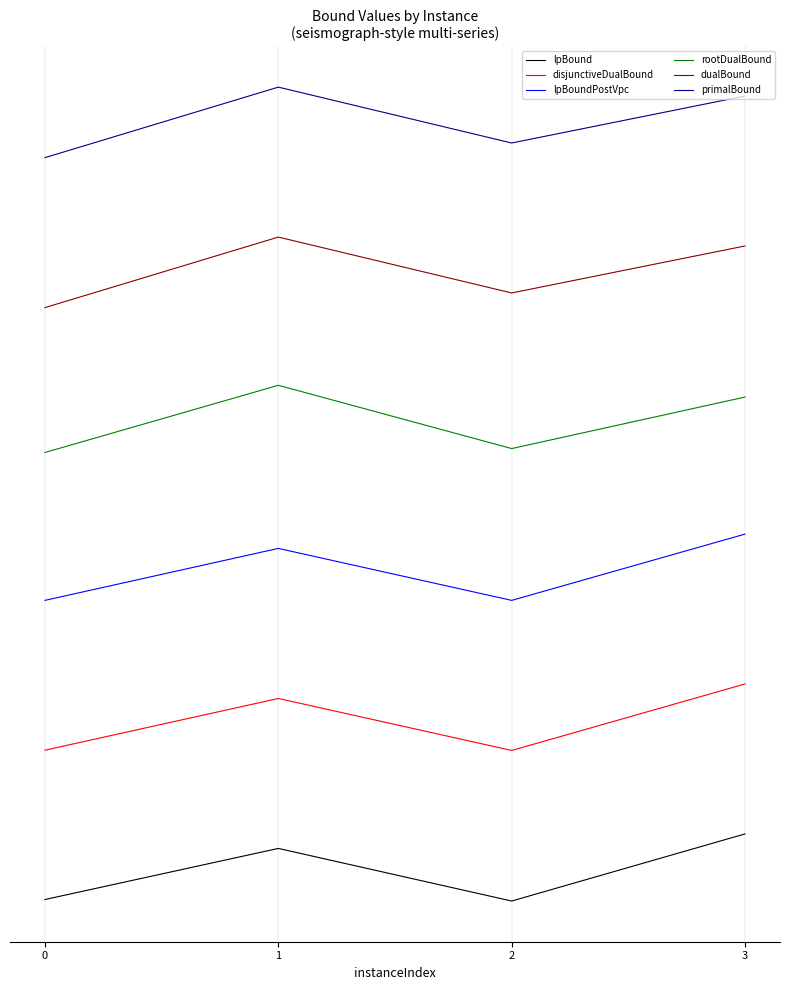

True or false: dualBound and rootDualBound cross at least once.

False